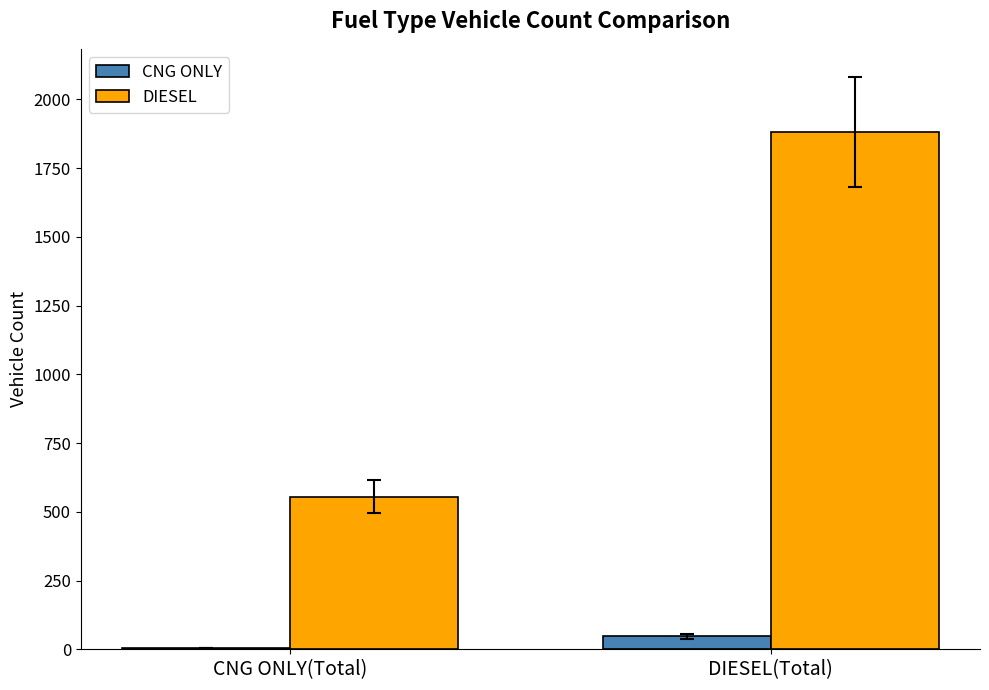

Reading left to right, list all the values displayed in this chart.

CNG ONLY: CNG ONLY(Total)=5	DIESEL(Total)=47
DIESEL: CNG ONLY(Total)=555	DIESEL(Total)=1880